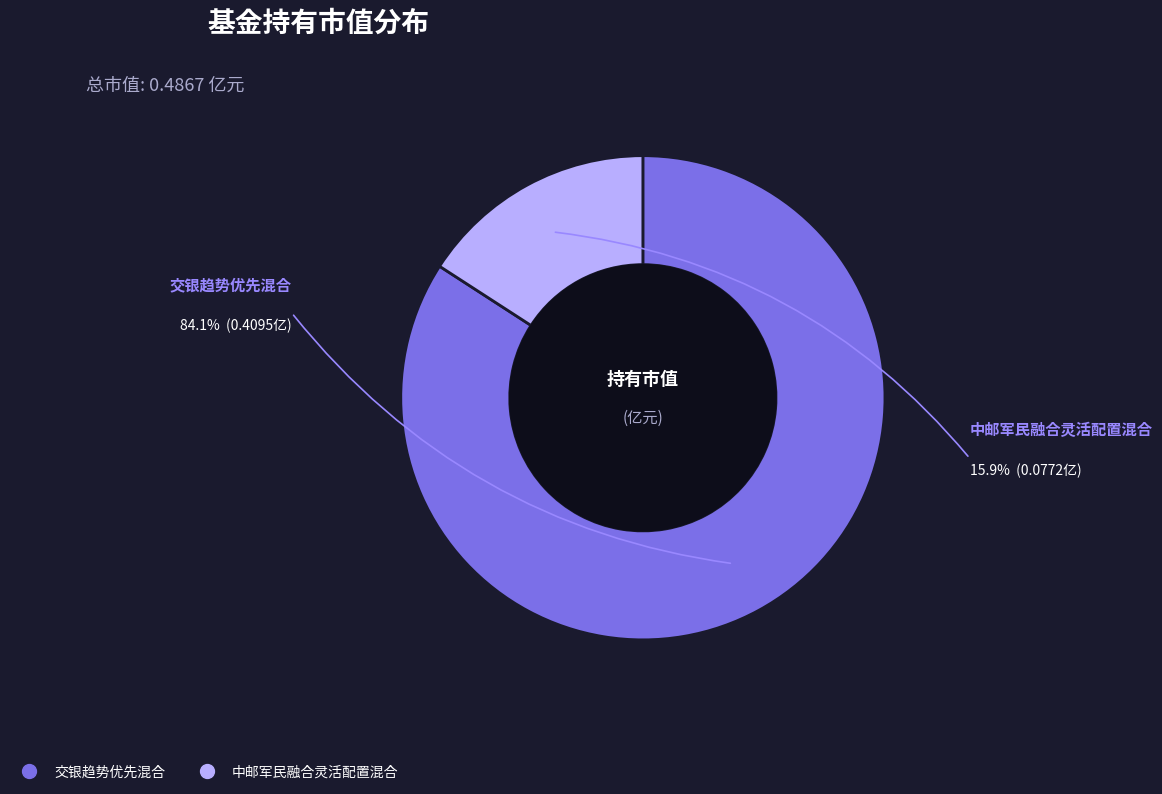

Rank the categories by value from lowest to highest.

中邮军民融合灵活配置混合, 交银趋势优先混合